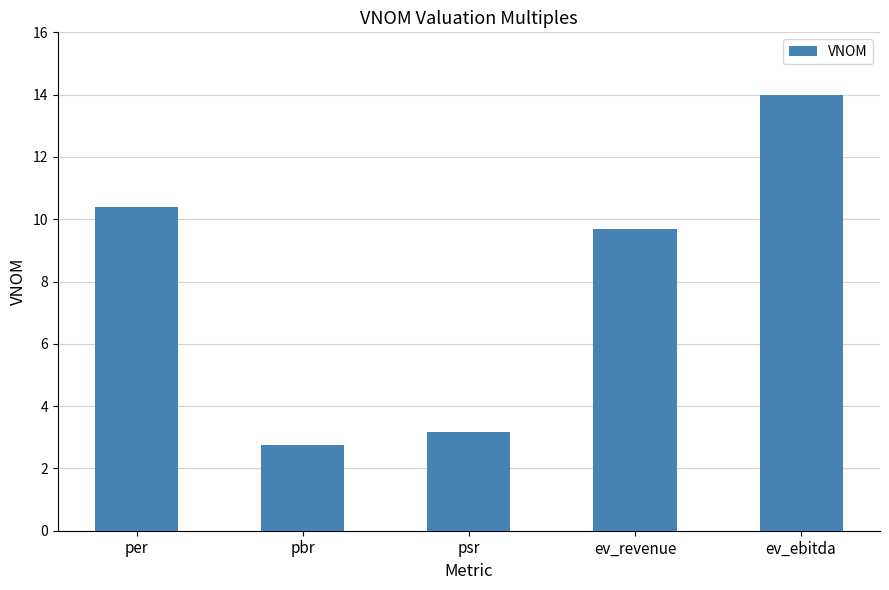

What value does the data have at ev_ebitda?

14.0